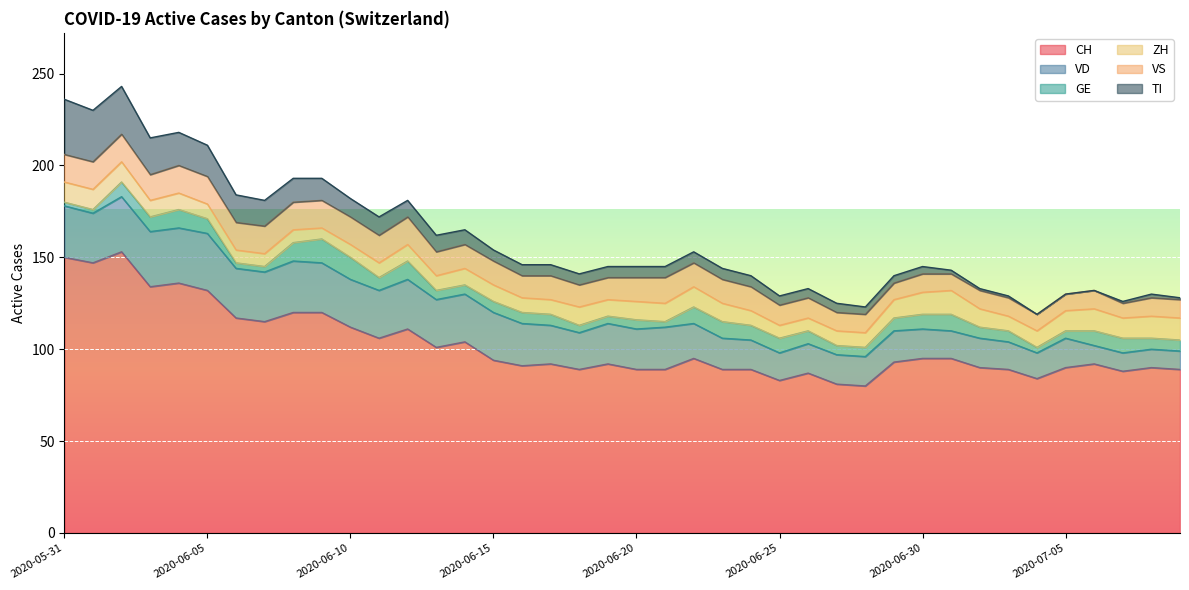

Where is the first local minimum for CH?

2020-06-01